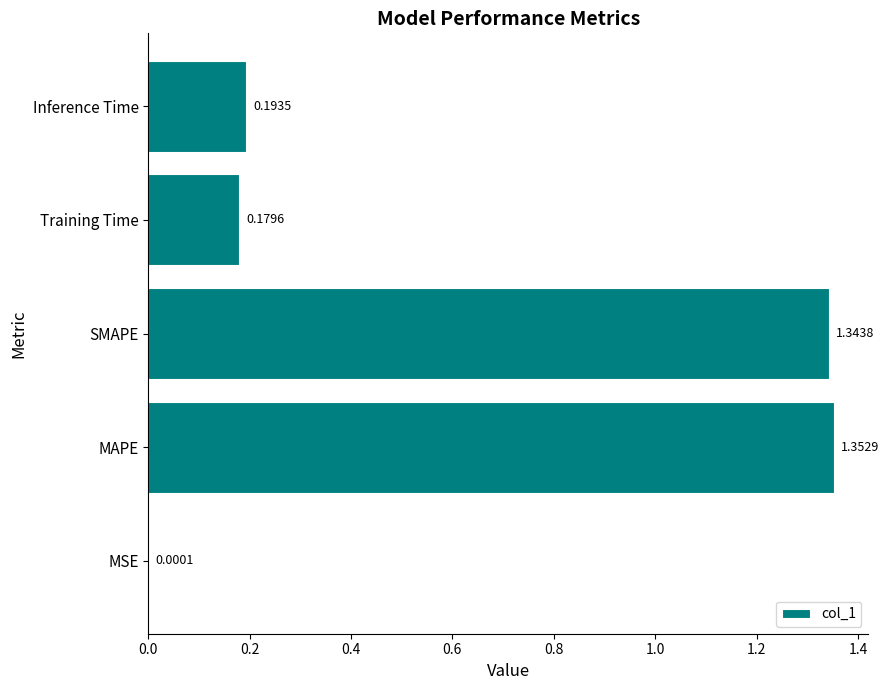

What is the change in value from SMAPE to Training Time?

-1.2